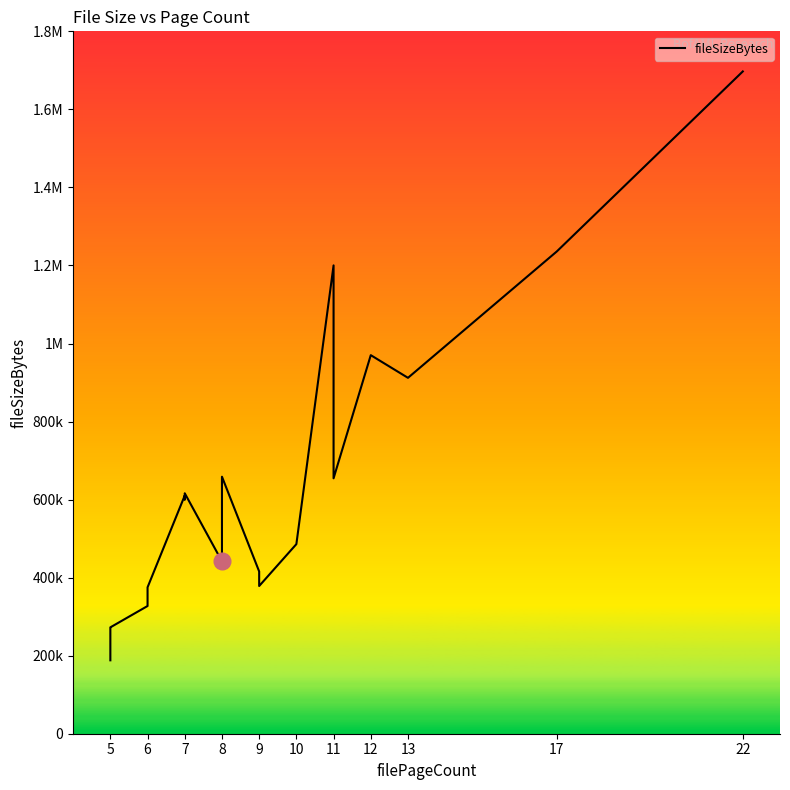

What is the change in value from 6 to 7?

+246206